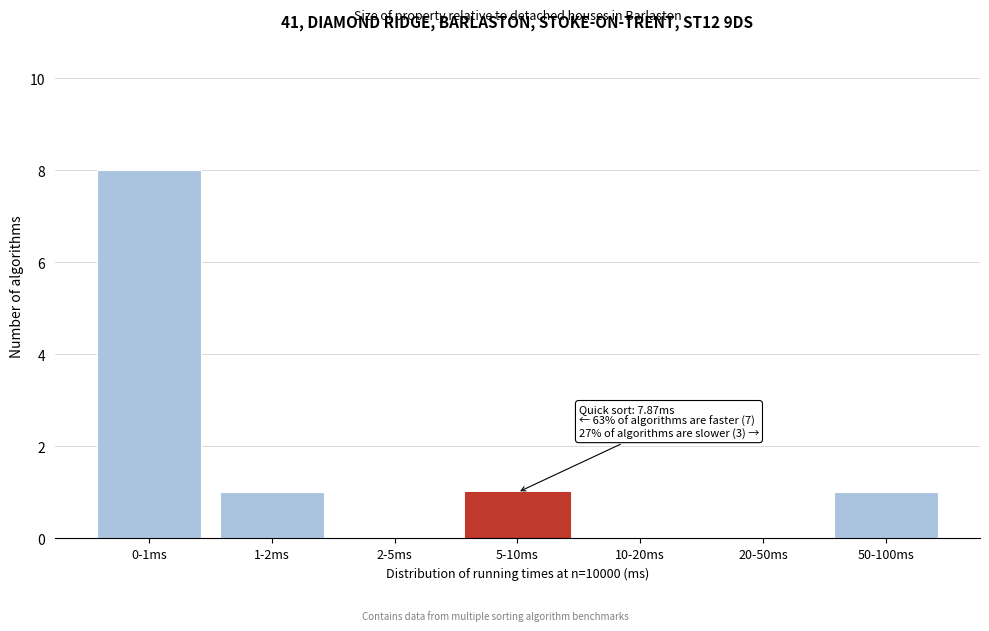

Reading left to right, what are all the values shown in this chart?

0-1ms=8	1-2ms=1	2-5ms=0	5-10ms=1	10-20ms=0	20-50ms=0	50-100ms=1